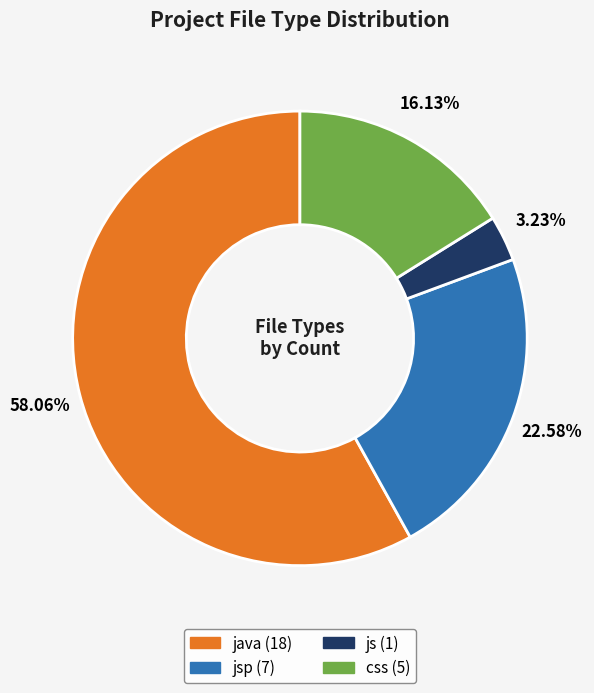

Is there a majority slice in this chart?

Yes